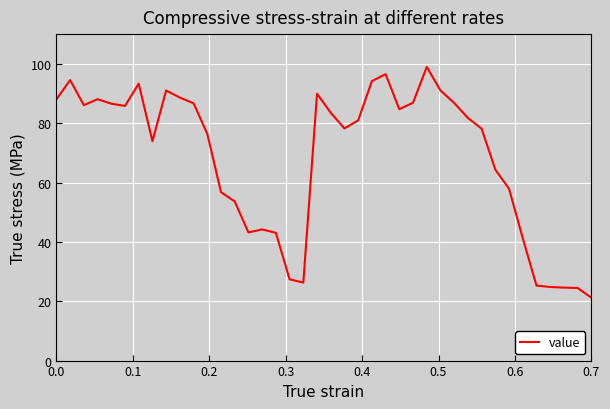

What is the minimum value shown in the chart?

21.2